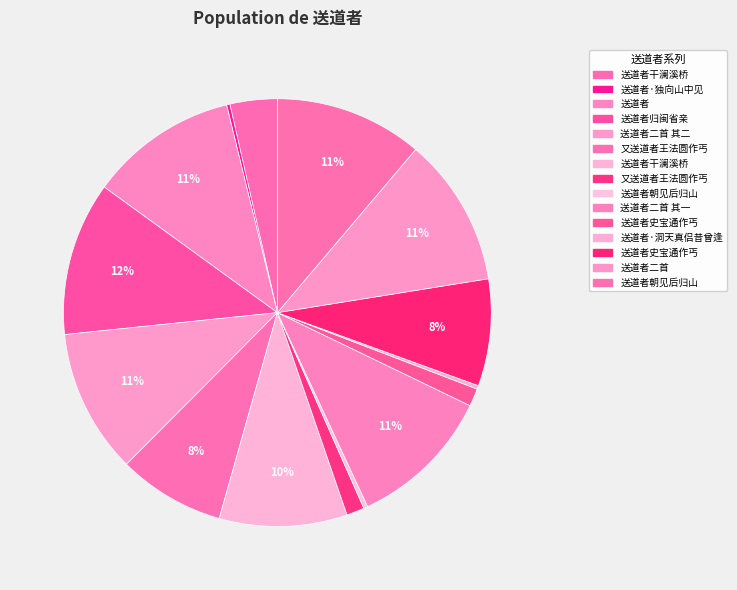

What is the largest slice in the pie chart?

送道者归闽省亲